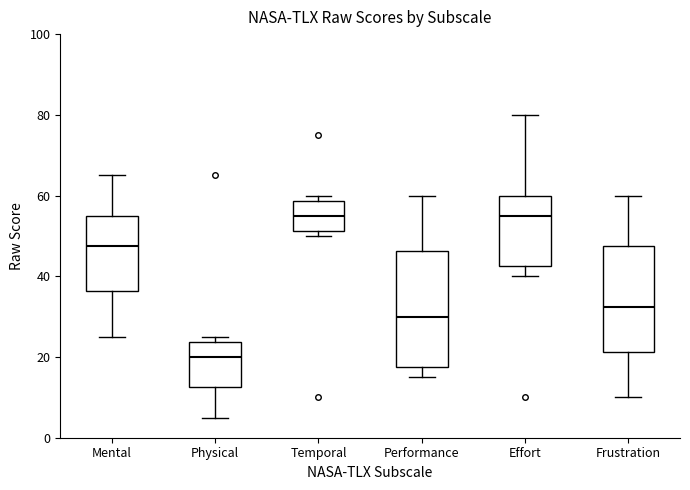

Reading left to right, transcribe this box plot: for each box, give where its median line is, the range the box spans, and where its two whiskers end, as read against the y-axis. The values are not printed on the chart, so give them approximately, as read against the axis.

Mental: median 48, box 36 to 56, whiskers 26 to 66
Physical: median 20, box 12 to 24, whiskers 6 to 26
Temporal: median 56, box 52 to 58, whiskers 50 to 60
Performance: median 30, box 18 to 46, whiskers 16 to 60
Effort: median 56, box 42 to 60, whiskers 40 to 80
Frustration: median 32, box 22 to 48, whiskers 10 to 60